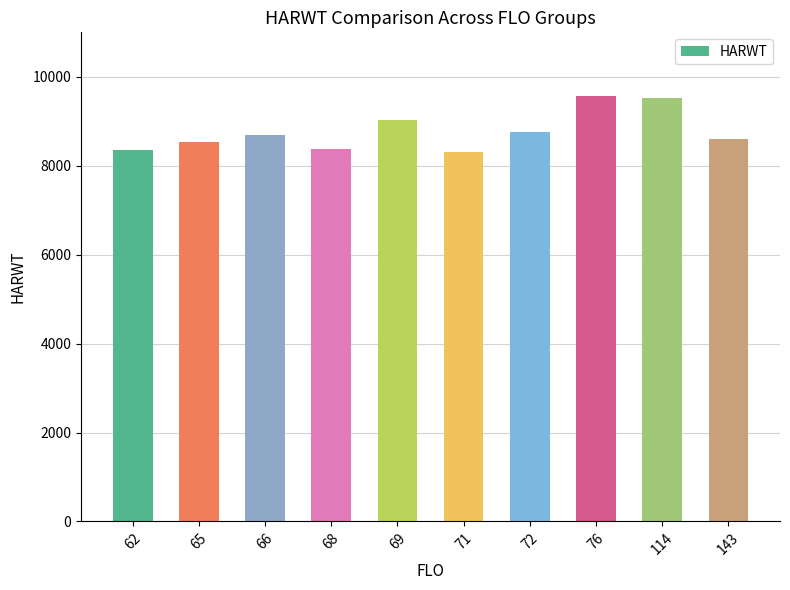

How many values exceed 8692?

5